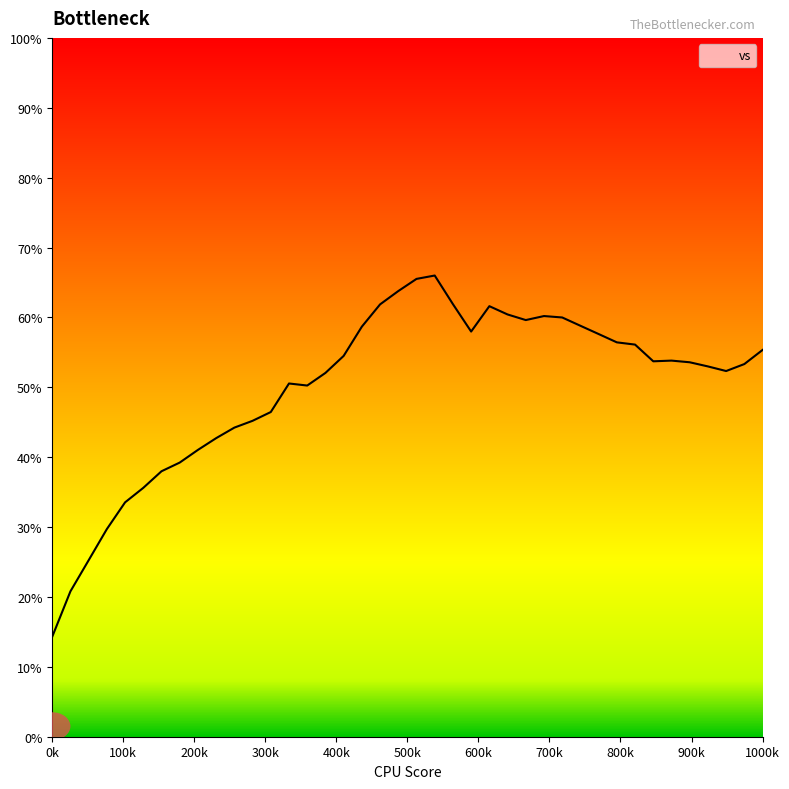

What is the difference between the maximum and minimum values?

51.7